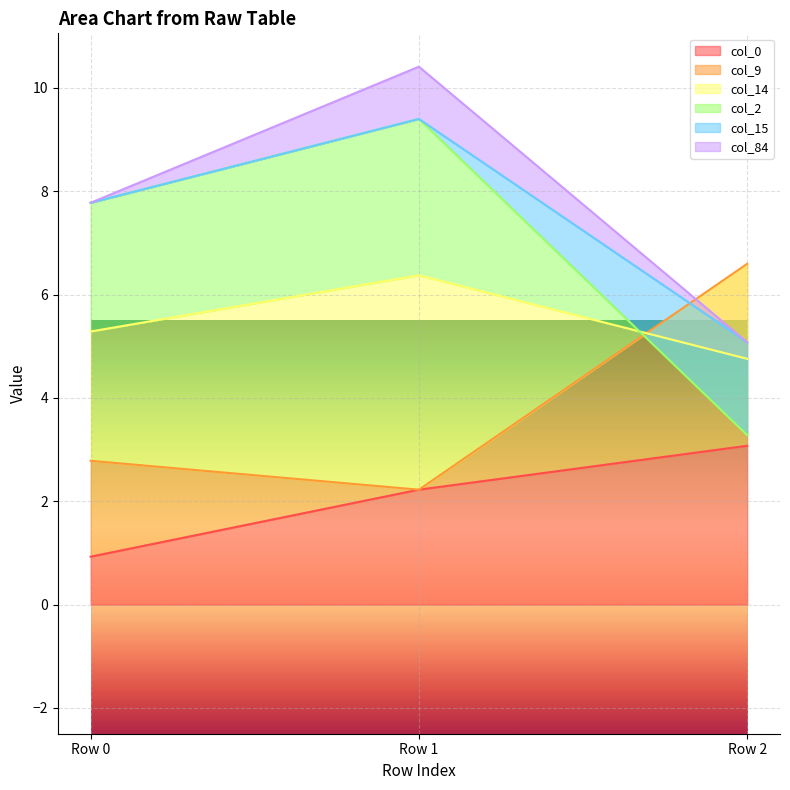

How many data points does each series have?

3